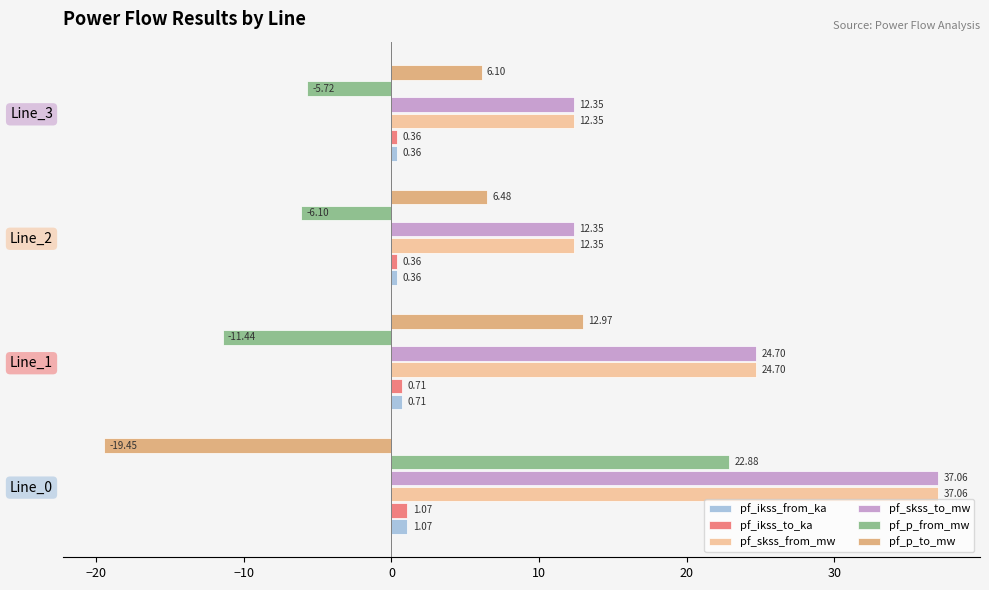

What is the total value across all series at Line_2?

25.8